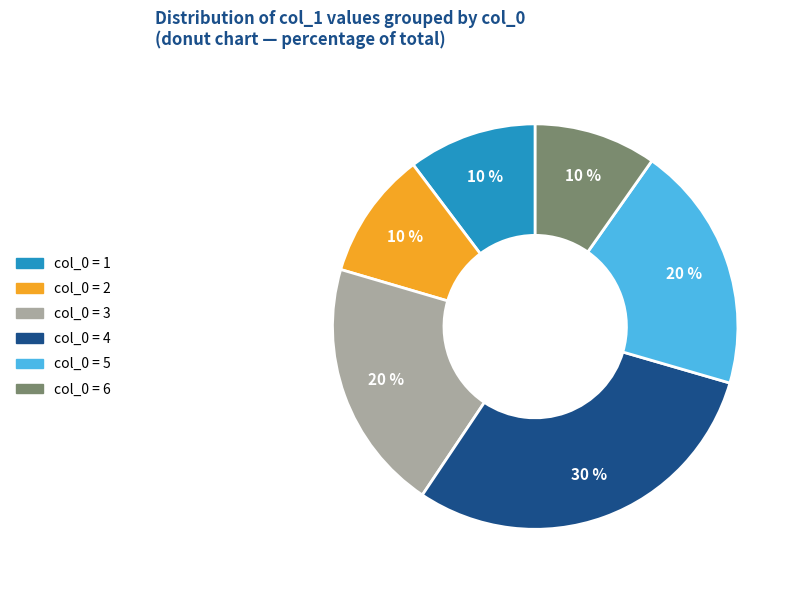

To the nearest percent, what is the difference between the largest and smallest slice percentages?

20%